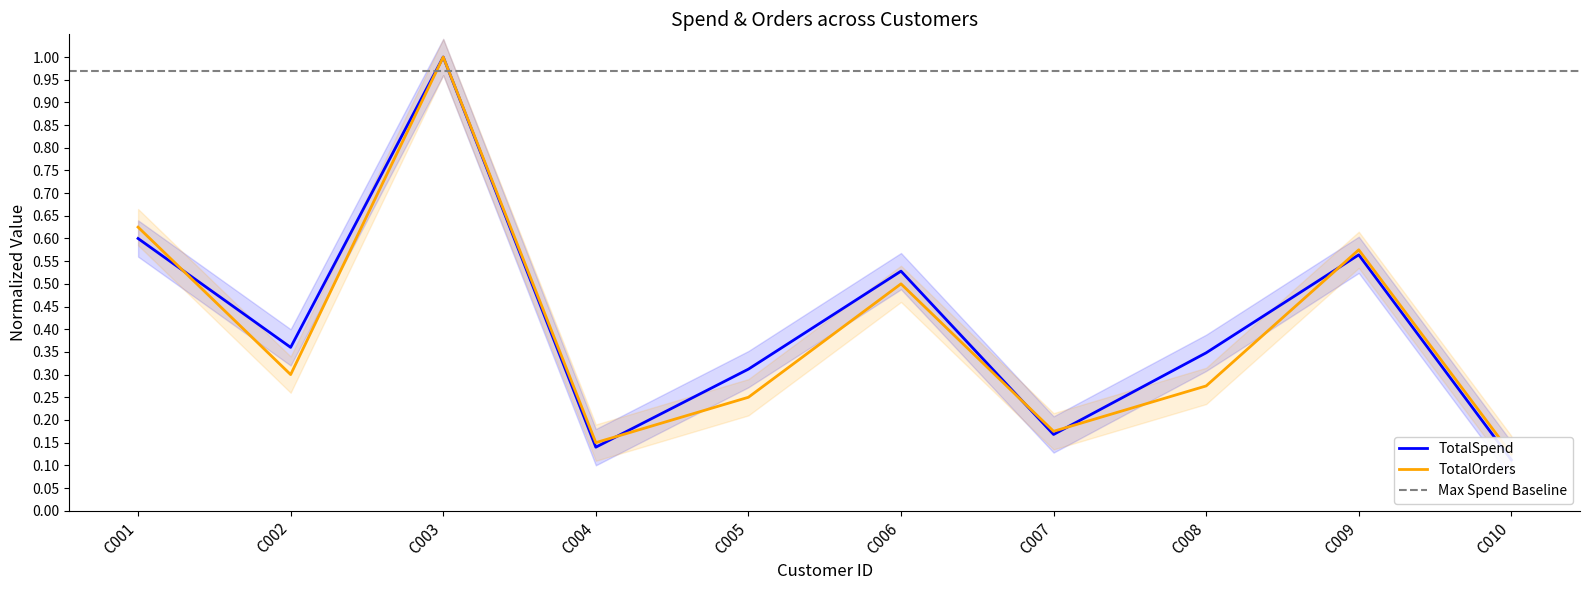

What is the smallest value displayed?

0.1